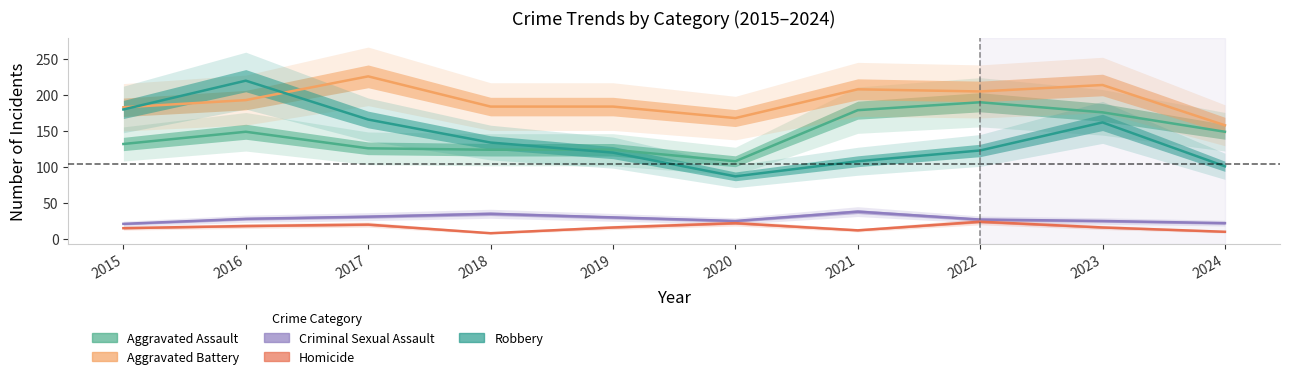

Reading left to right, extract all data points from this chart.

Aggravated Assault: 2015=132	2016=149	2017=126	2018=124	2019=124	2020=108	2021=179	2022=190	2023=176	2024=149
Aggravated Battery: 2015=183	2016=193	2017=226	2018=184	2019=184	2020=168	2021=208	2022=205	2023=214	2024=158
Criminal Sexual Assault: 2015=21	2016=28	2017=31	2018=35	2019=30	2020=25	2021=38	2022=27	2023=25	2024=22
Homicide: 2015=15	2016=18	2017=20	2018=8	2019=16	2020=22	2021=12	2022=24	2023=16	2024=10
Robbery: 2015=180	2016=220	2017=166	2018=134	2019=120	2020=87	2021=108	2022=123	2023=162	2024=101